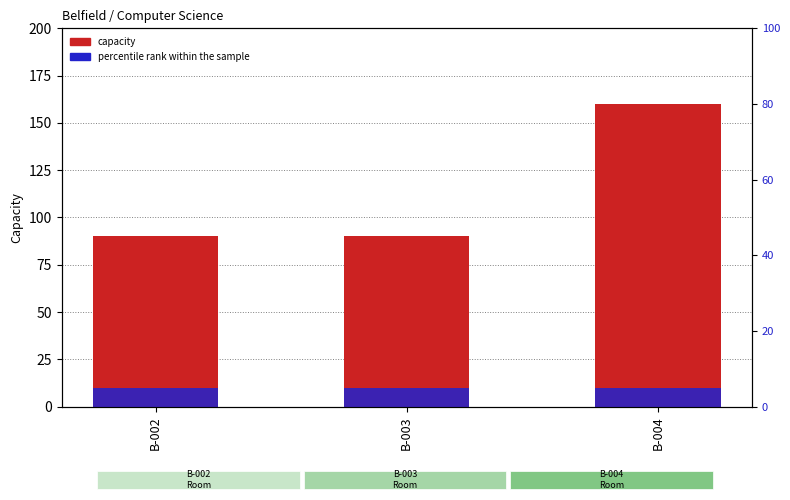

At B-003, list the series in order from smallest to largest.

percentile rank within the sample, capacity